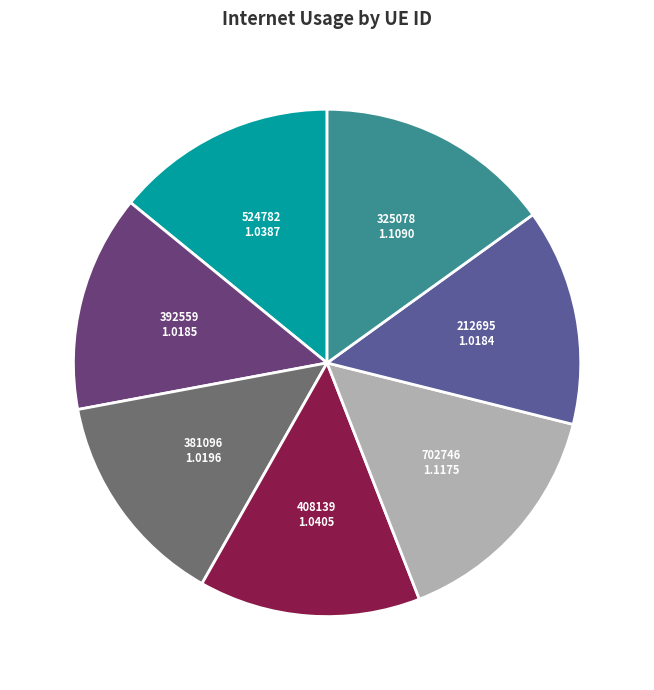

Is there any slice that represents more than half of the pie?

No